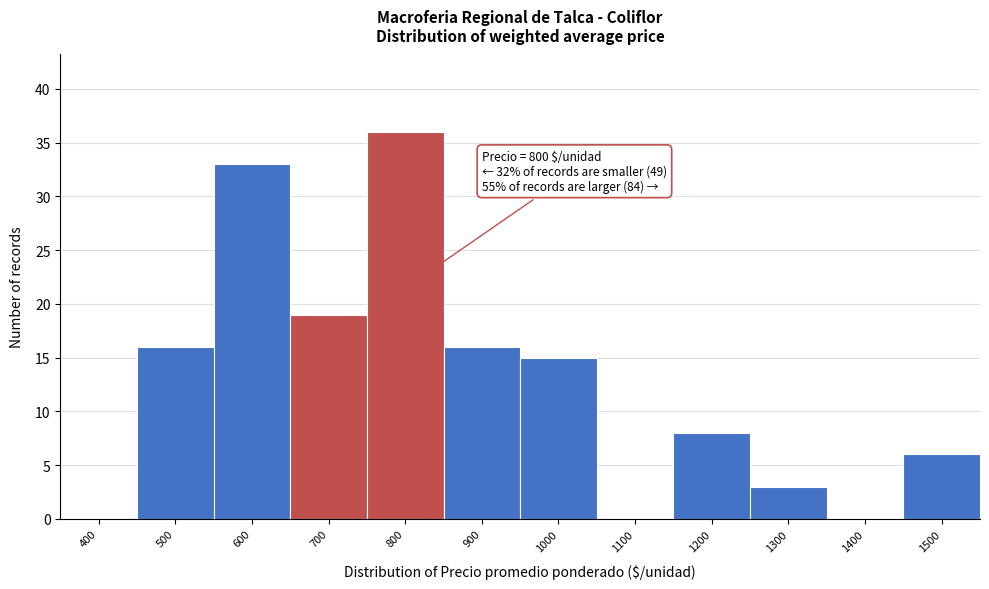

Reading left to right, list all the values displayed in this chart.

400=0	500=16	600=33	700=19	800=36	900=16	1000=15	1100=0	1200=8	1300=3	1400=0	1500=6